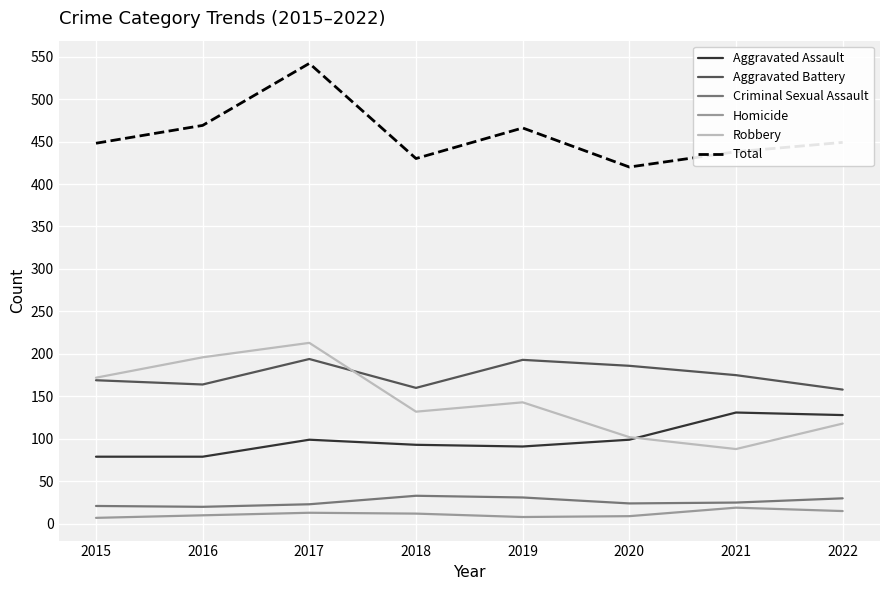

Between 2020 and 2021, which series saw the biggest shift?

Aggravated Assault